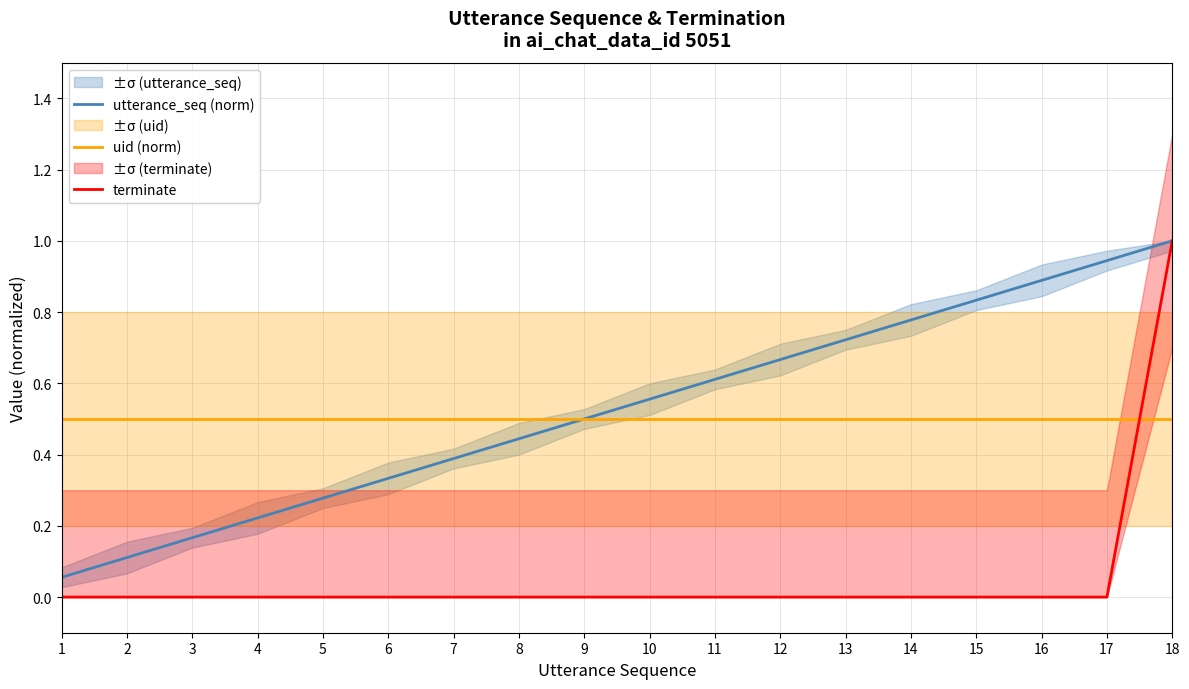

Does the chart display data point markers on the line(s)?

No